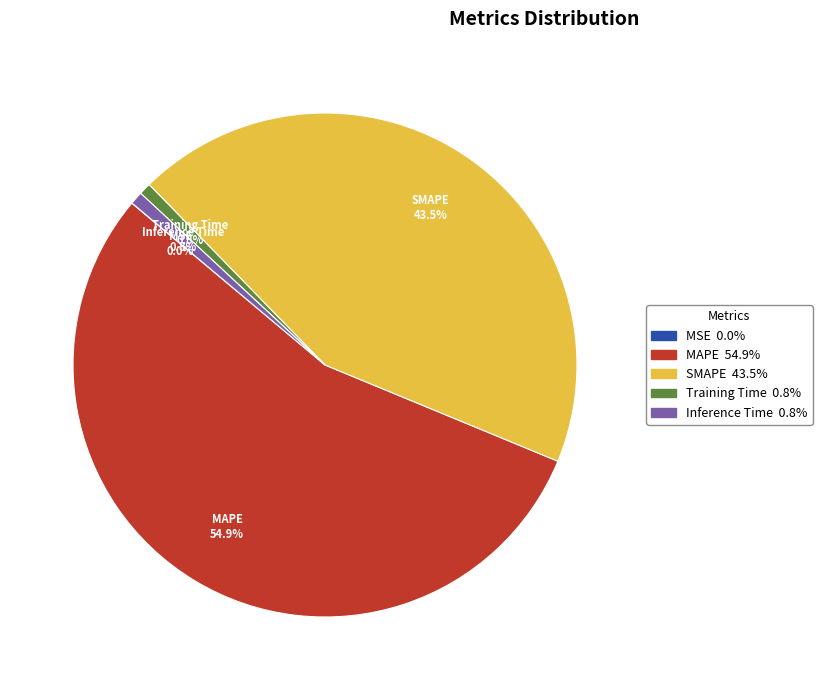

Does any single category account for the majority?

Yes